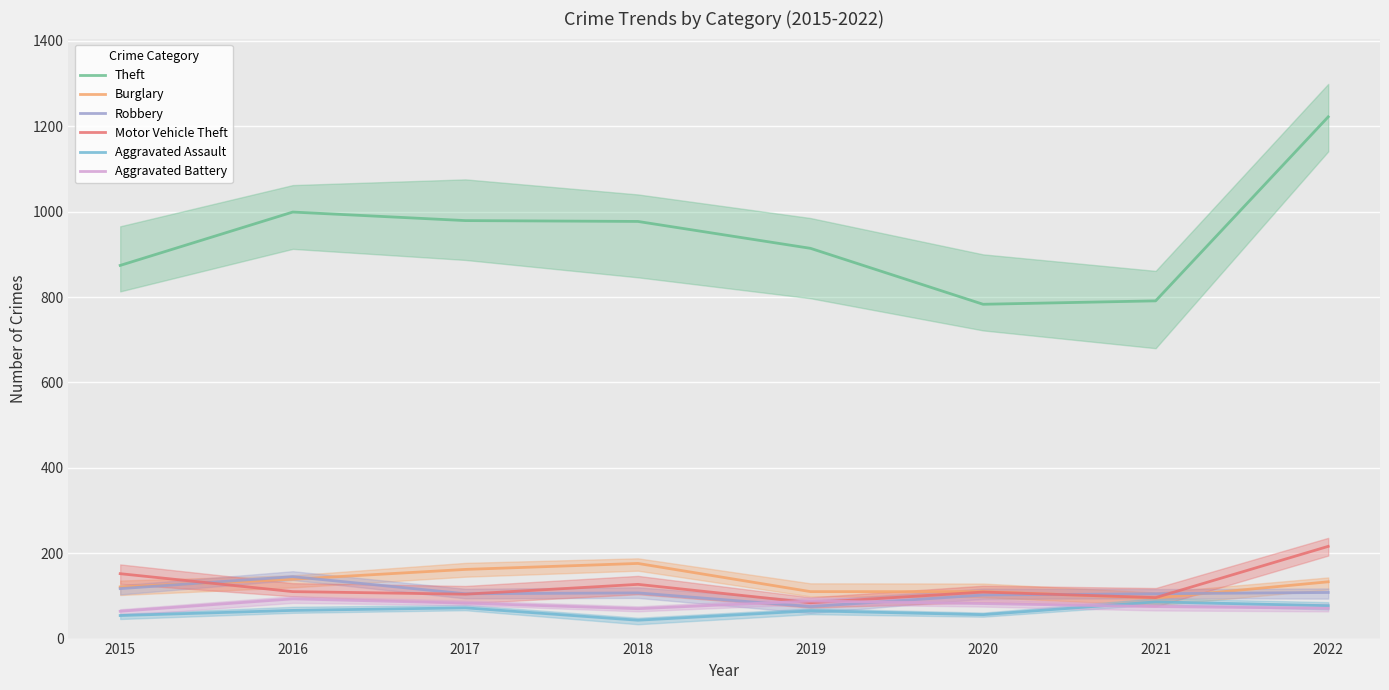

What are all the series names shown in the legend?

Theft, Burglary, Robbery, Motor Vehicle Theft, Aggravated Assault, Aggravated Battery